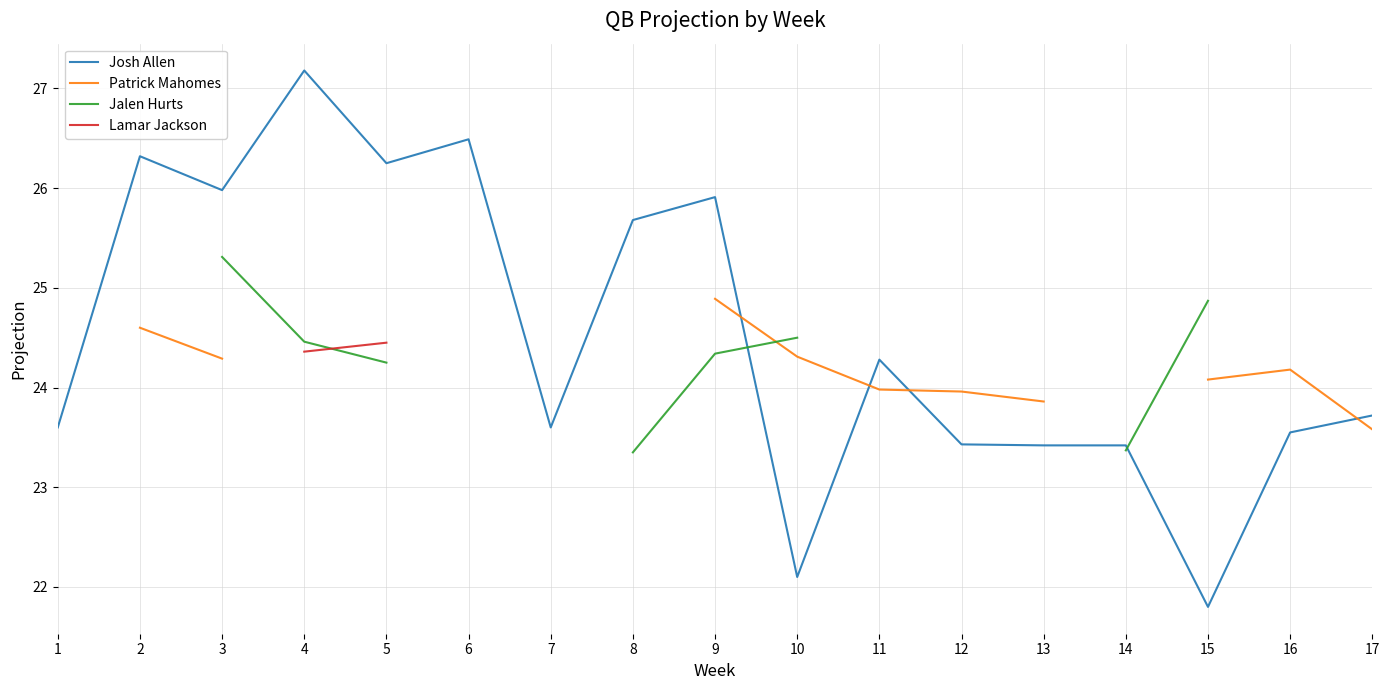

Which series has the widest spread of values?

Josh Allen